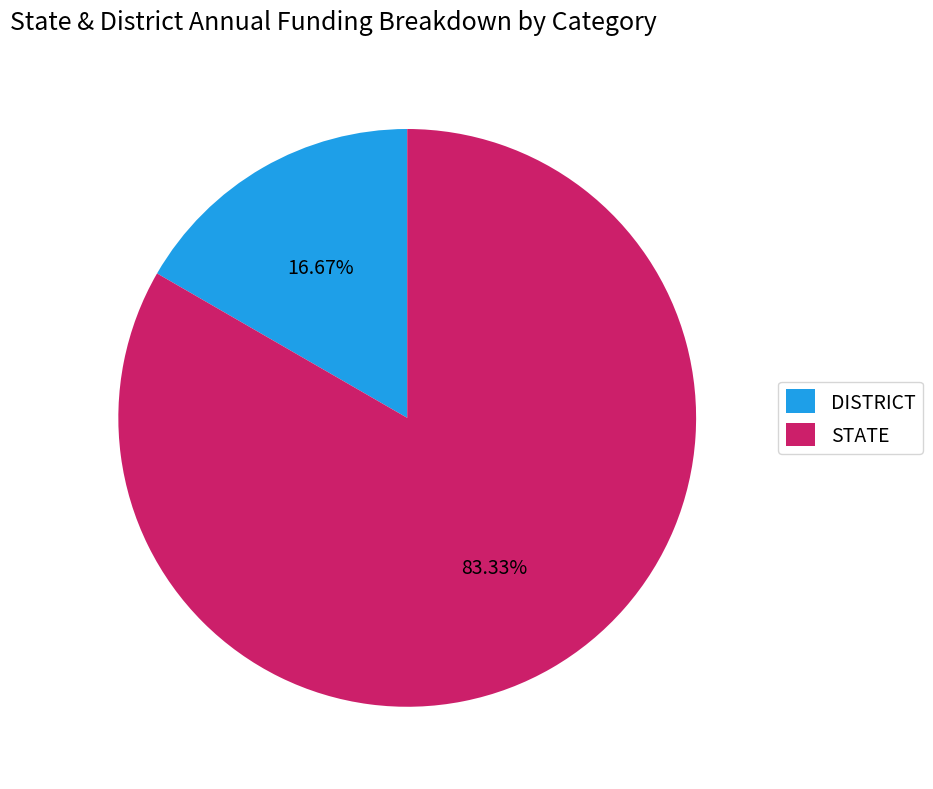

Count the number of slices in the pie.

2